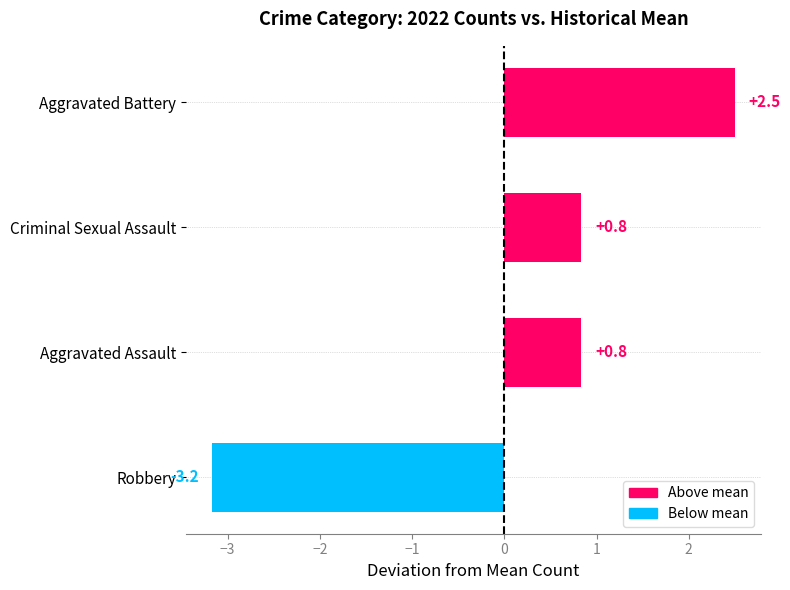

Reading bottom to top, what are all the values shown in this chart?

Robbery=-3.2	Aggravated Assault=0.8	Criminal Sexual Assault=0.8	Aggravated Battery=2.5